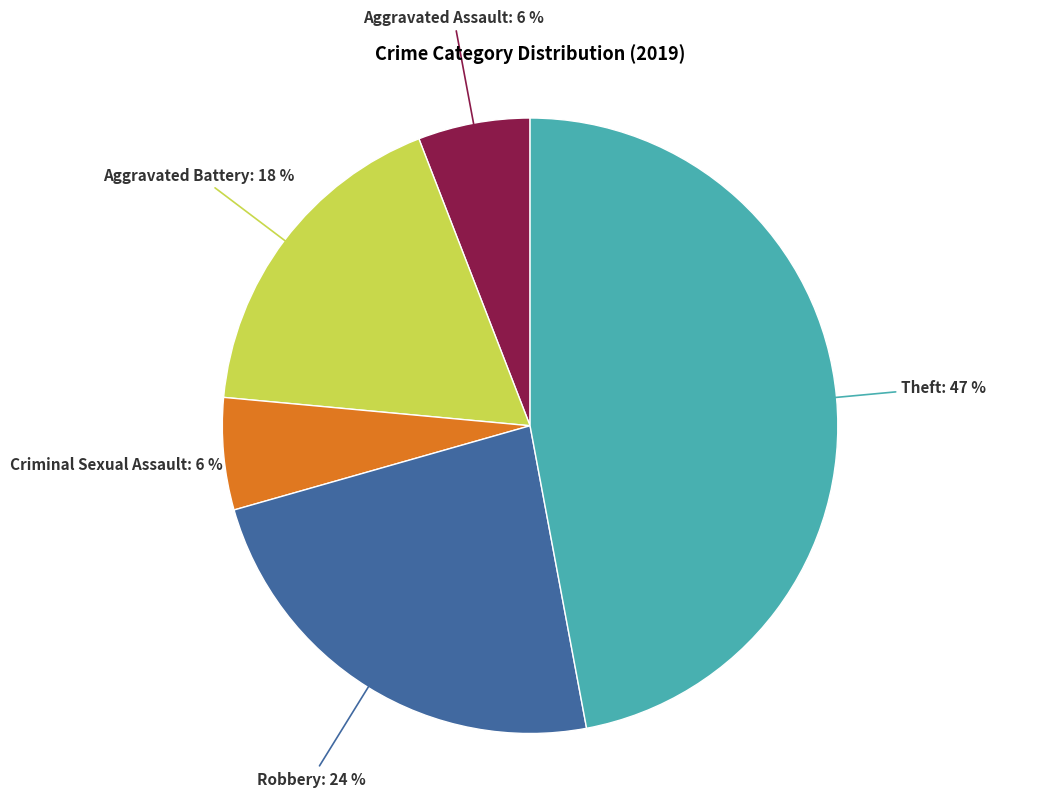

Count the number of slices in the pie.

5